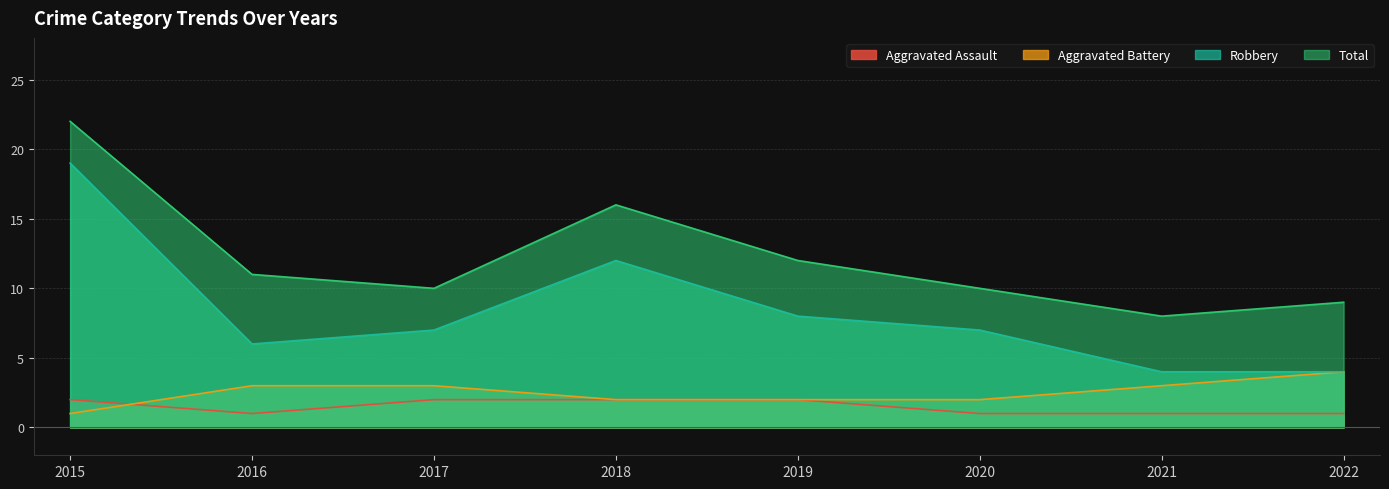

What is the value of the Robbery point at the 5th from the left?

8